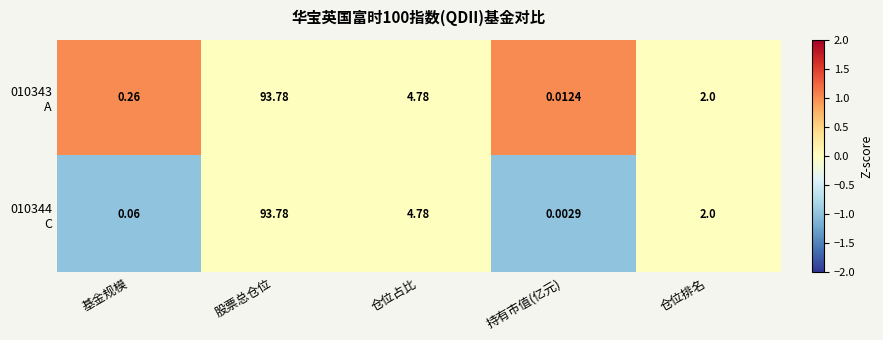

At which category is the sum across all series the highest?

股票总仓位